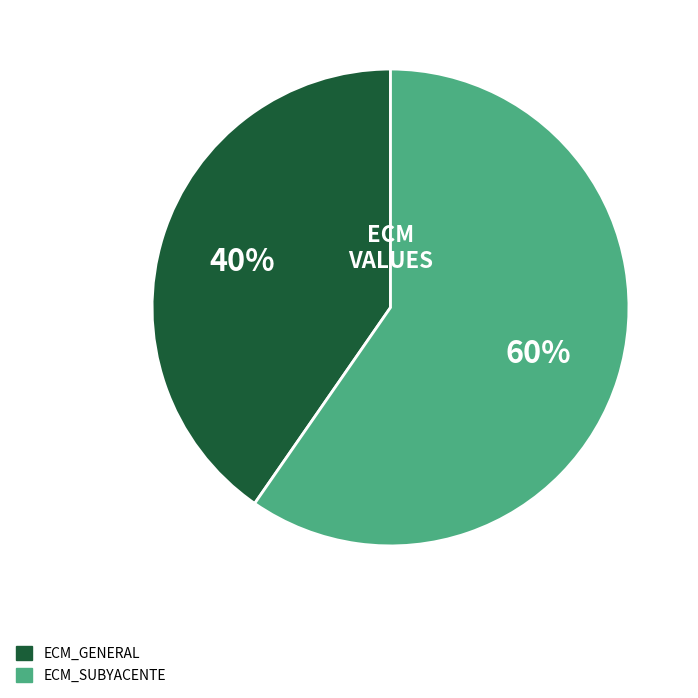

To the nearest percent, what is the average slice percentage?

50%